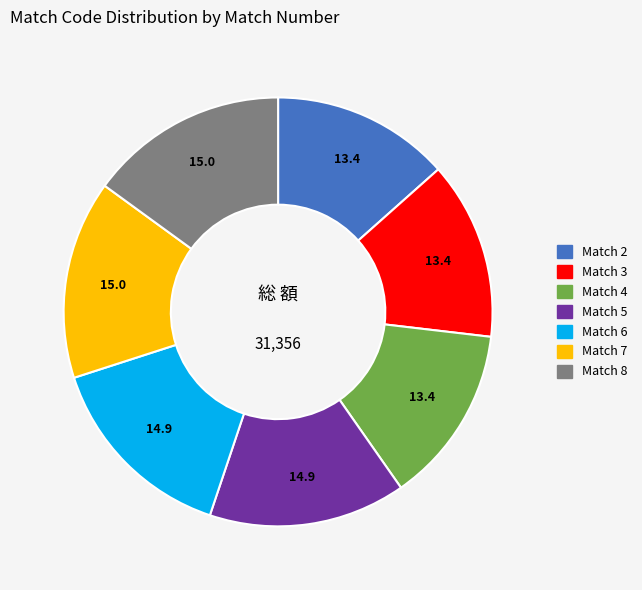

What is the ratio of the value at Match 5 to the value at Match 6?

1.0